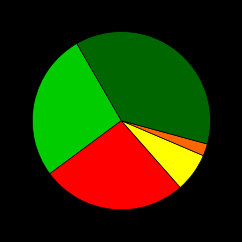

Does any single category account for the majority?

No